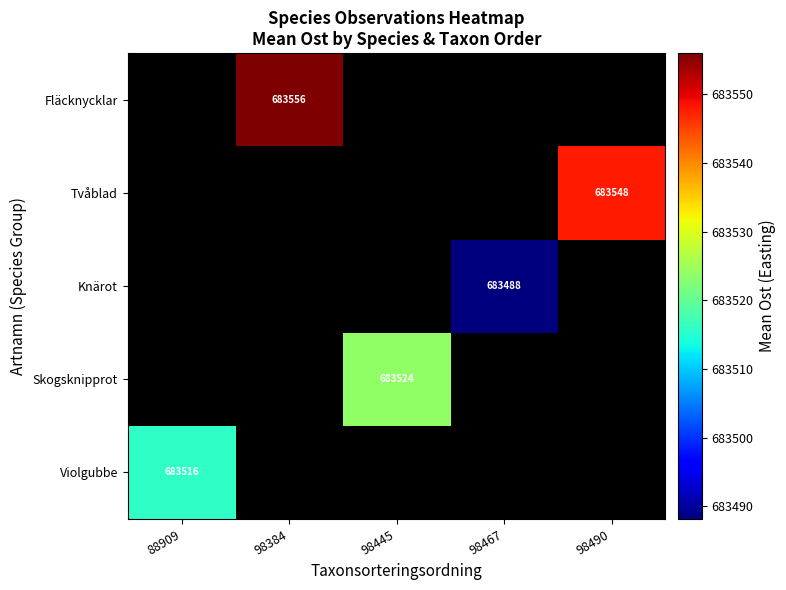

How many distinct data groups are displayed?

5